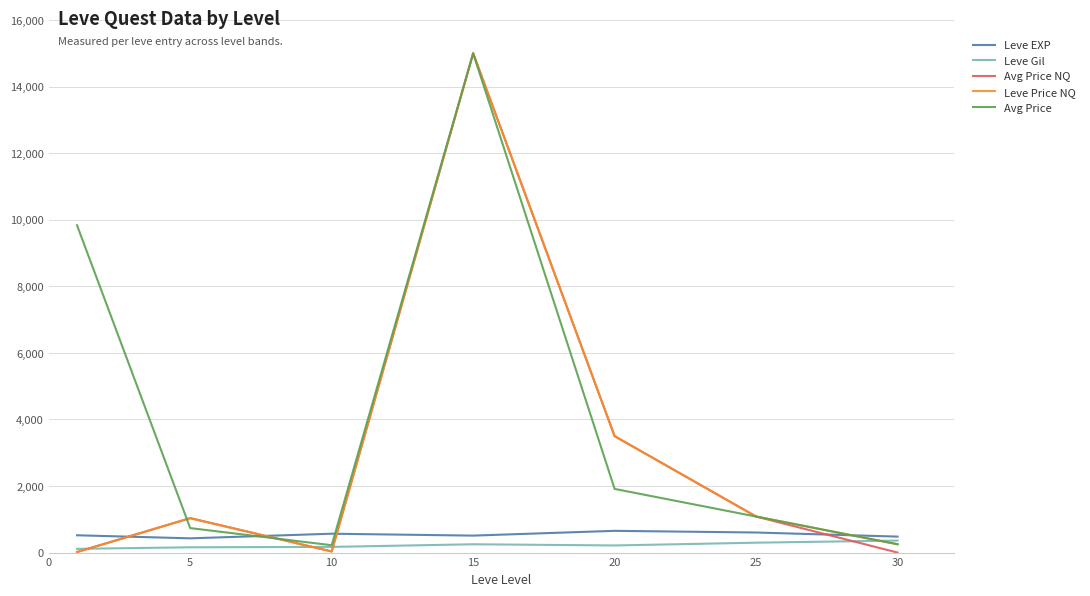

What is the sum of all Avg Price NQ values?

20664.8